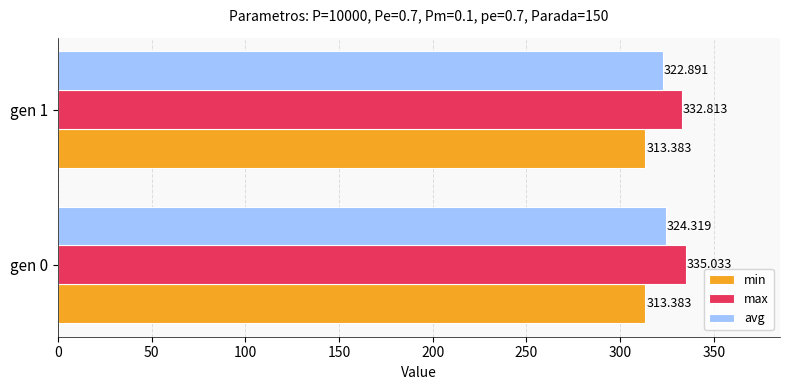

Which series has the largest range (max minus min)?

max